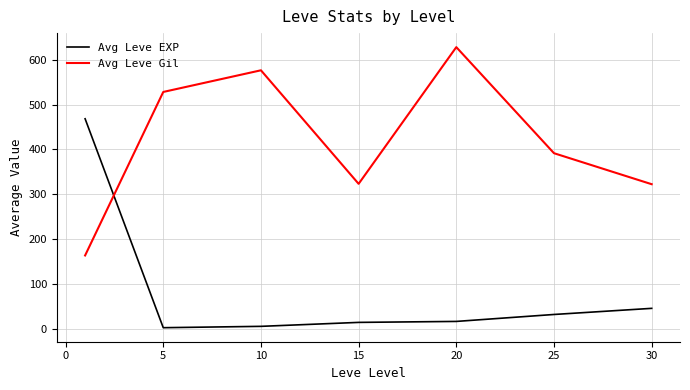

Rank the series by their average value, from lowest to highest.

Avg Leve EXP, Avg Leve Gil